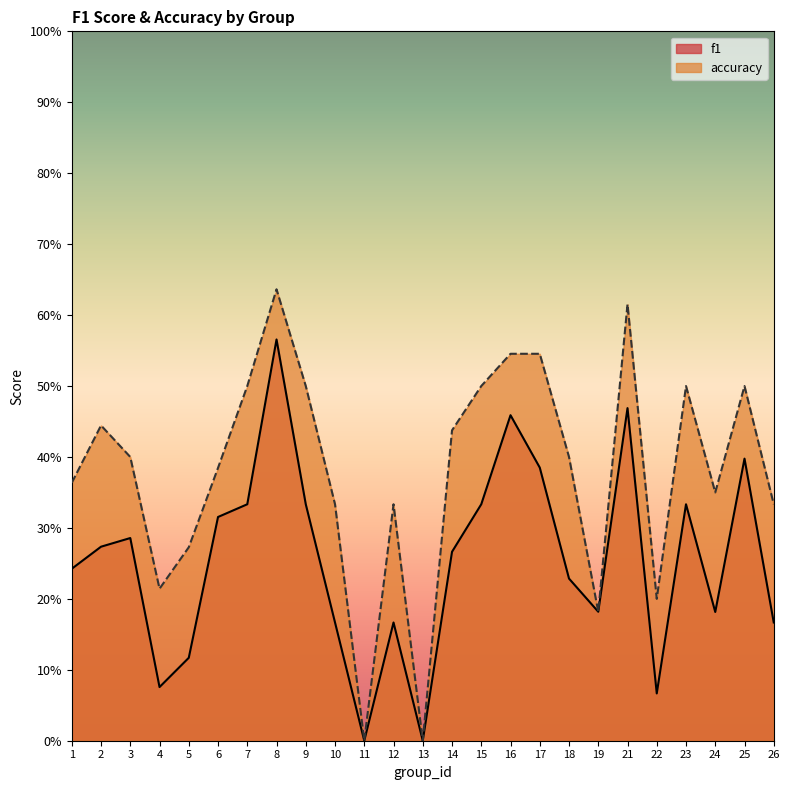

At 4, list the series in order from smallest to largest.

f1, accuracy